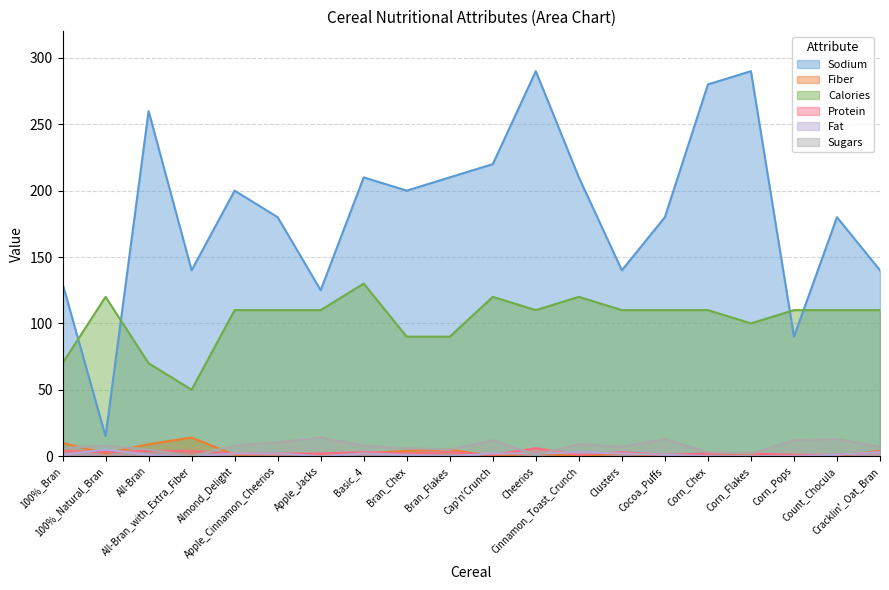

Where is the first local maximum for Calories?

100%_Natural_Bran